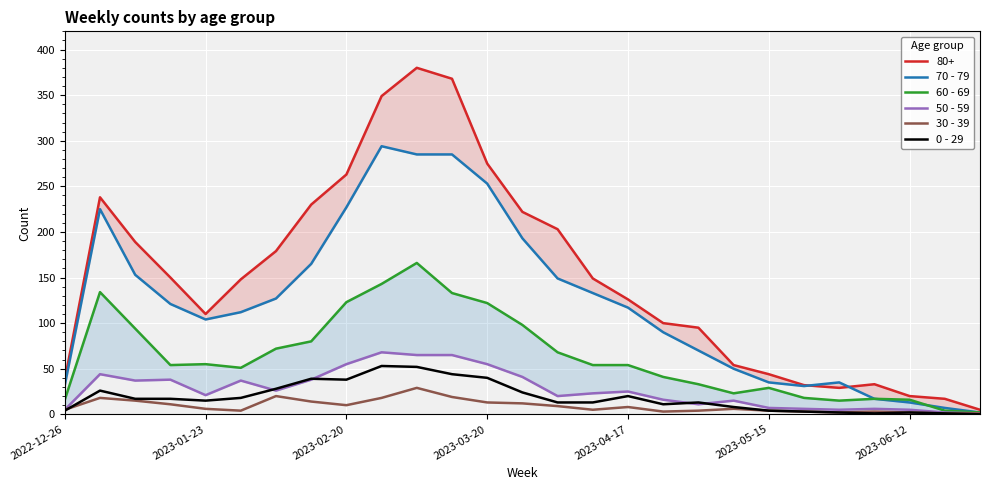

The 0 - 29 series shows 15 at 2023-01-23. True or false?

True